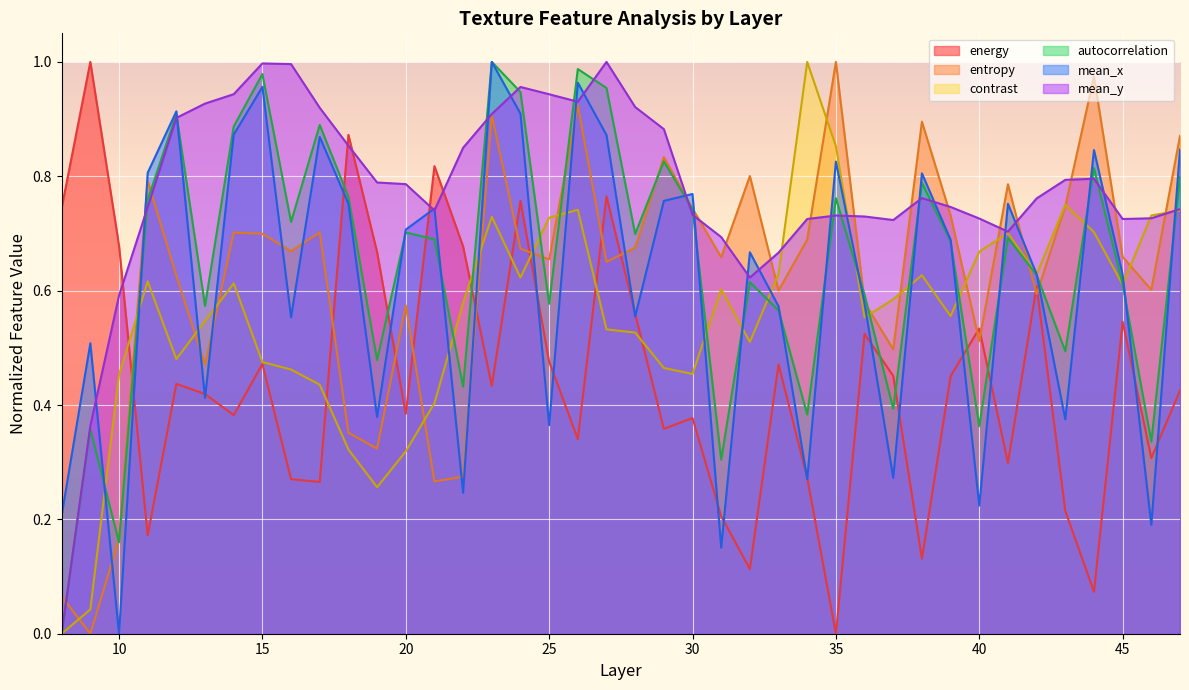

Count the number of data series in this chart.

6